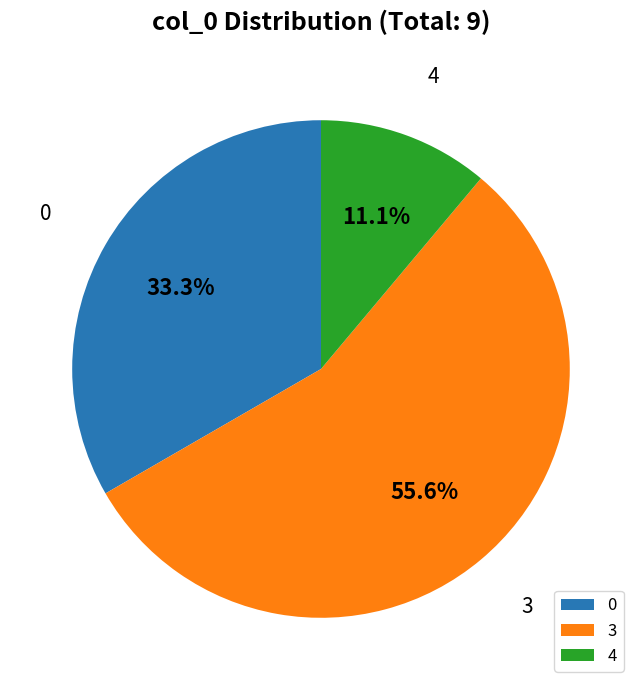

What is the ratio of the value at 3 to the value at 0?

1.7